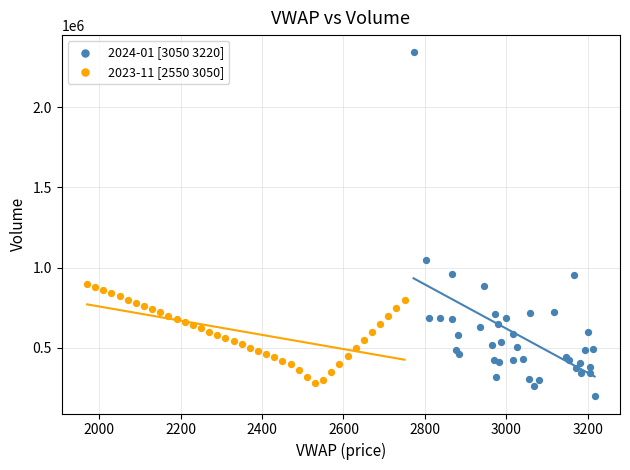

Which series reaches the maximum Y coordinate?

2024-01 [3050 3220]